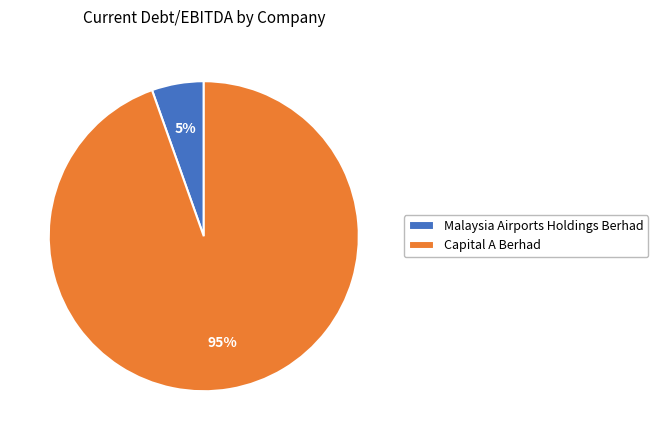

The Capital A Berhad slice represents 95% of the pie. True or false?

True